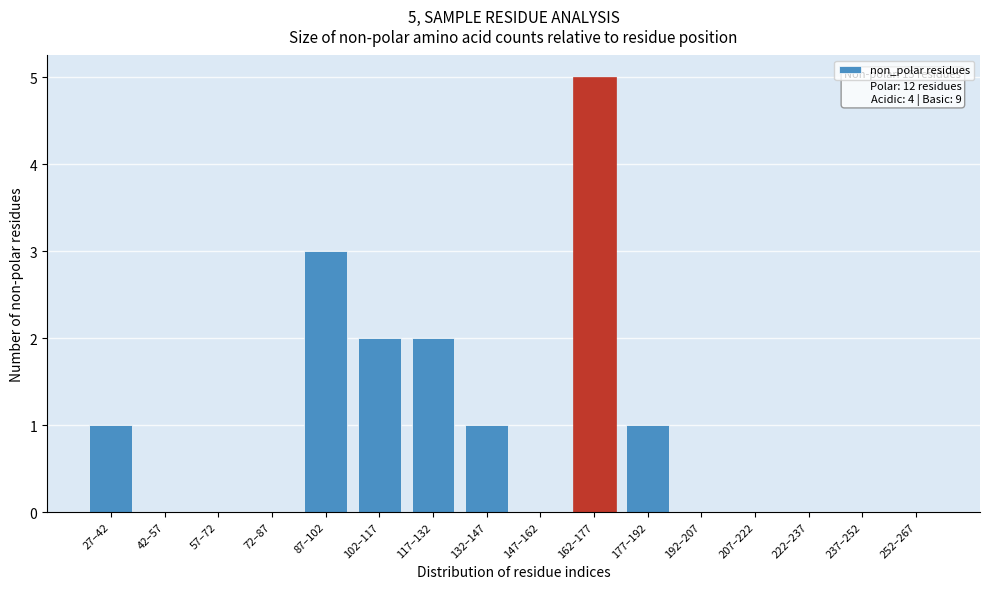

Reading left to right, extract all data points from this chart.

27–42=1	42–57=0	57–72=0	72–87=0	87–102=3	102–117=2	117–132=2	132–147=1	147–162=0	162–177=5	177–192=1	192–207=0	207–222=0	222–237=0	237–252=0	252–267=0